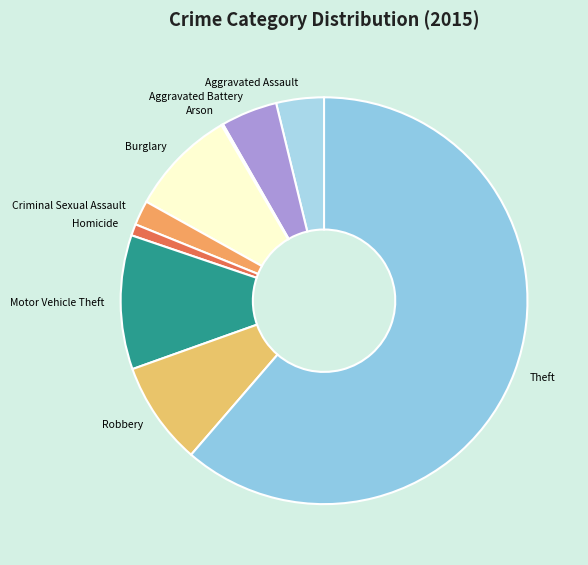

Approximately how many times larger is the value at Homicide compared to Motor Vehicle Theft?

0.1